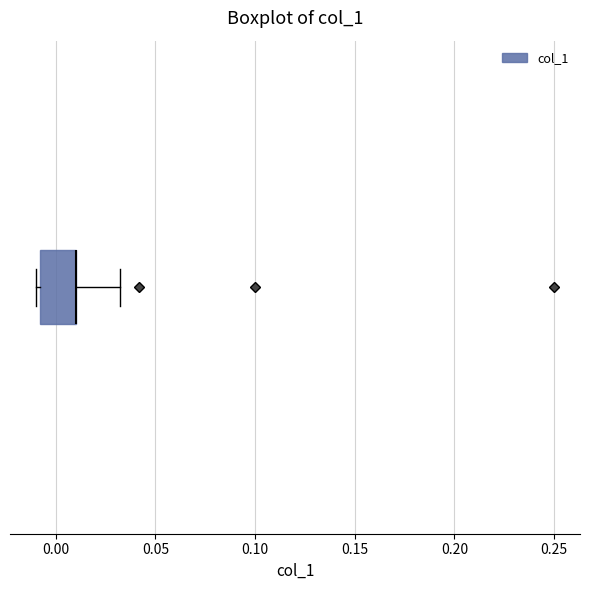

Where is the right edge of the box on the x-axis? The values are not printed on the chart, so give them approximately, as read against the axis.

0.01